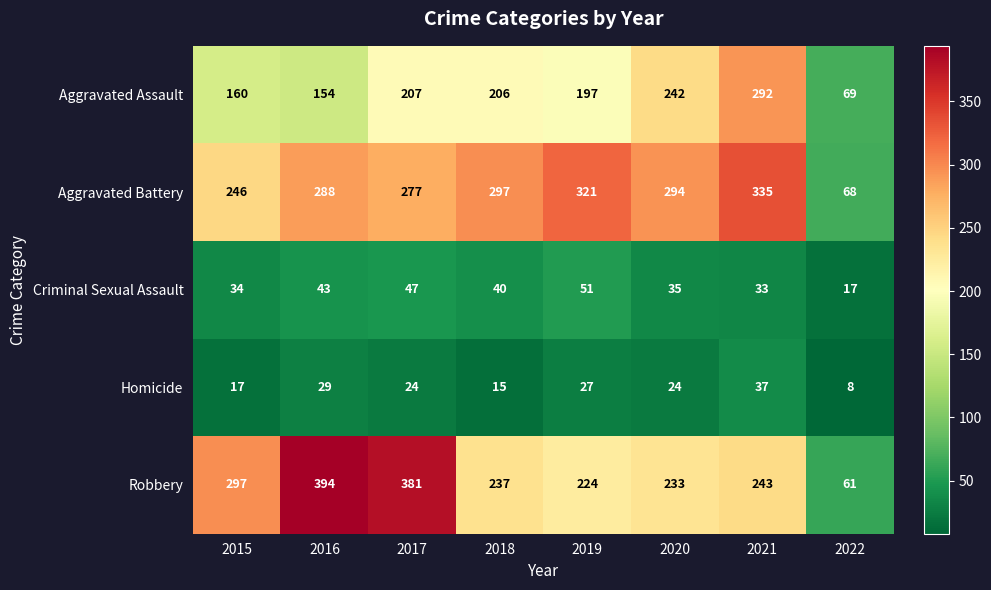

At which category does the chart reach its minimum across all series?

2022